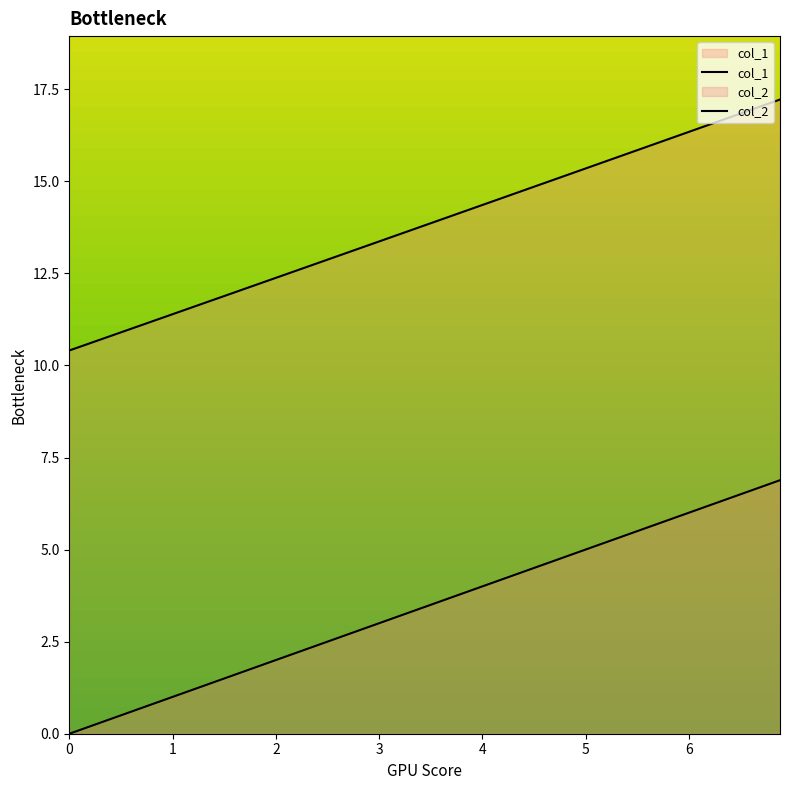

How many distinct data groups are displayed?

2